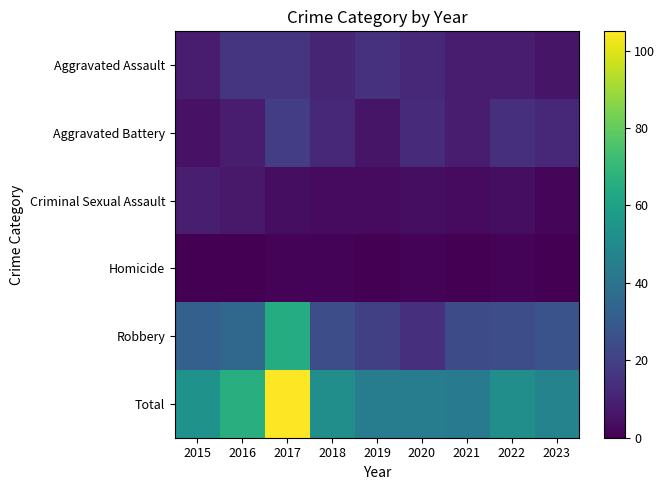

At which category does the chart reach its minimum across all series?

2015